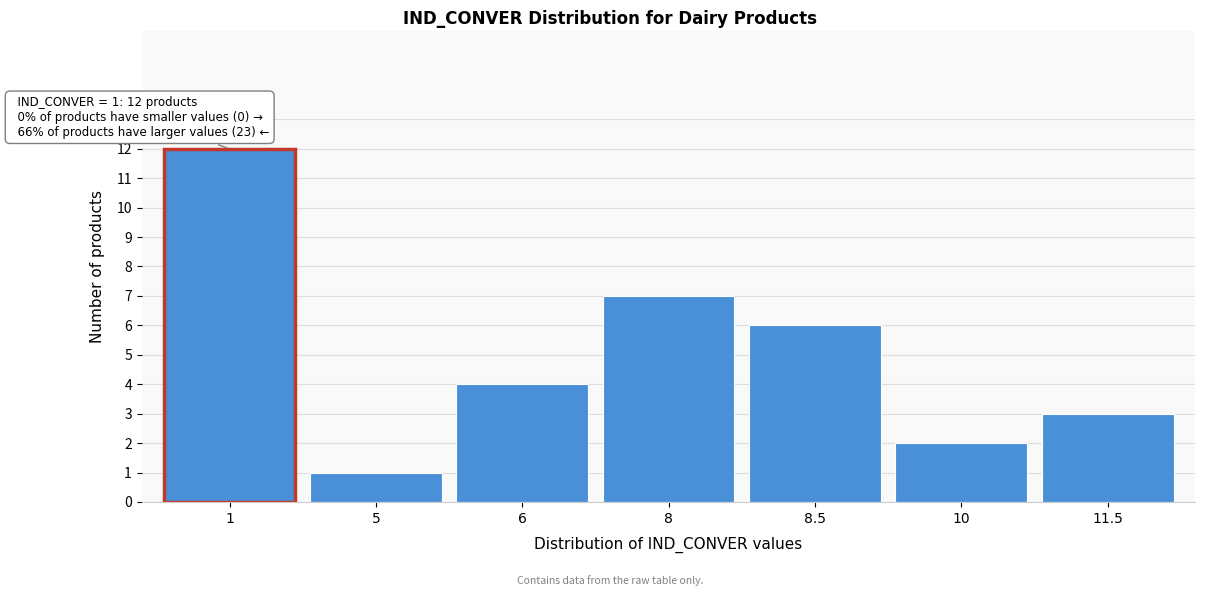

Reading left to right, what are all the values shown in this chart?

12	1	4	7	6	2	3